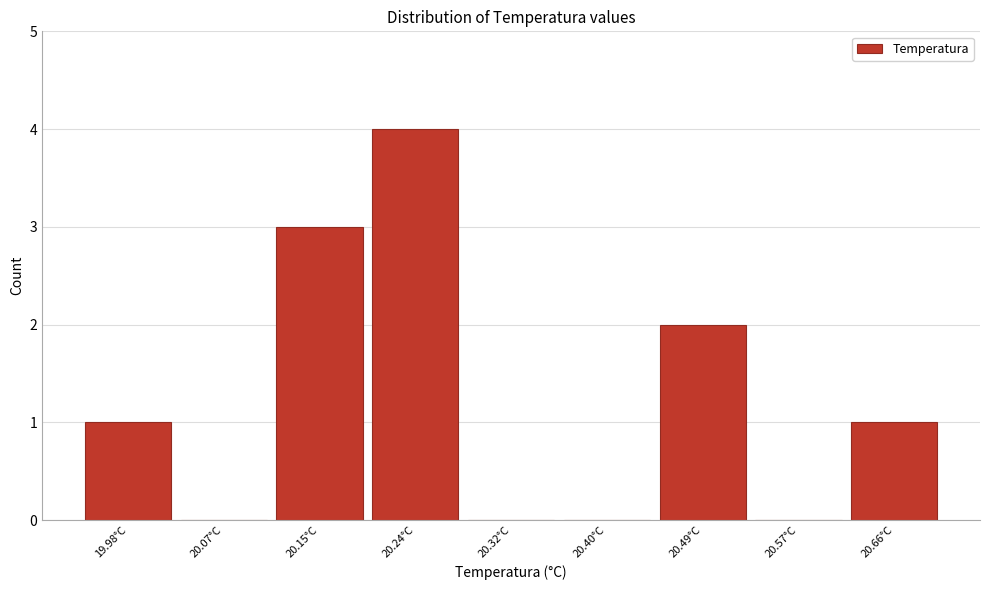

Reading left to right, transcribe all the data shown in this chart.

19.98°C=1	20.07°C=0	20.15°C=3	20.24°C=4	20.32°C=0	20.40°C=0	20.49°C=2	20.57°C=0	20.66°C=1